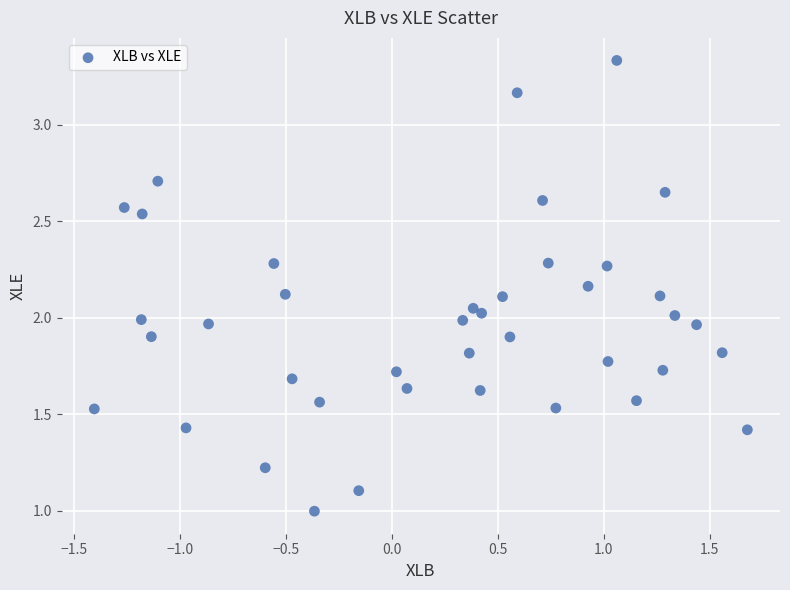

What is the range of X values (max minus min)?

3.1